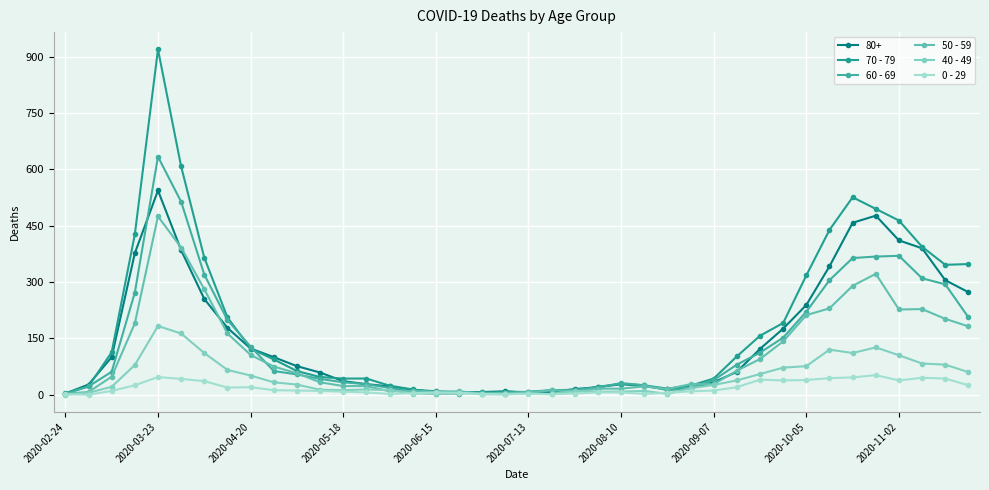

Does the chart have visible grid lines?

Yes